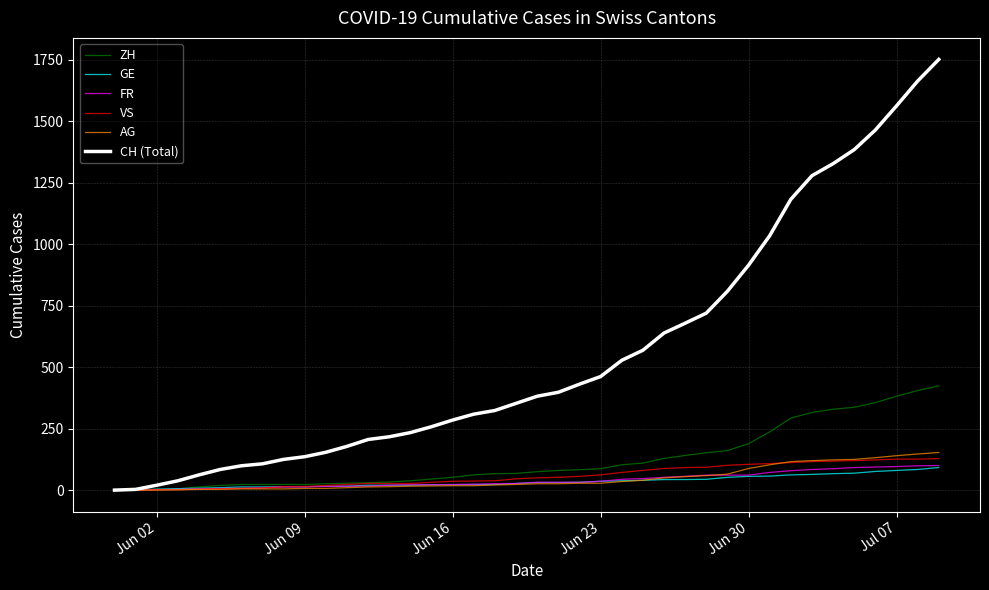

At how many categories does at least one series exceed 1683?

1